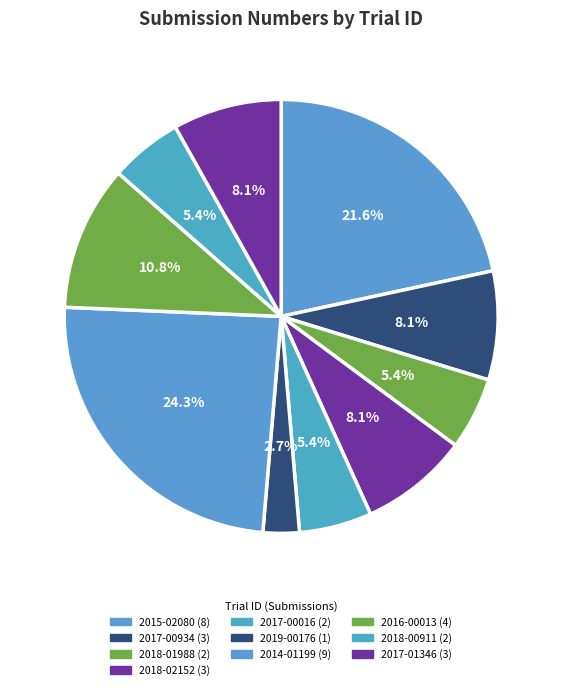

Is there any slice that represents more than half of the pie?

No